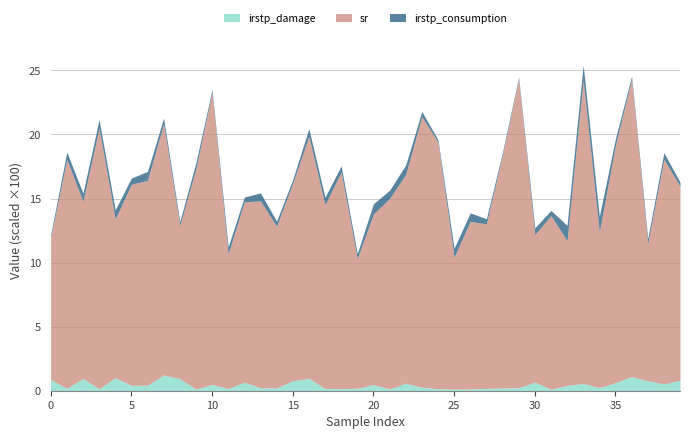

True or false: irstp_consumption and sr intersect in this chart.

False